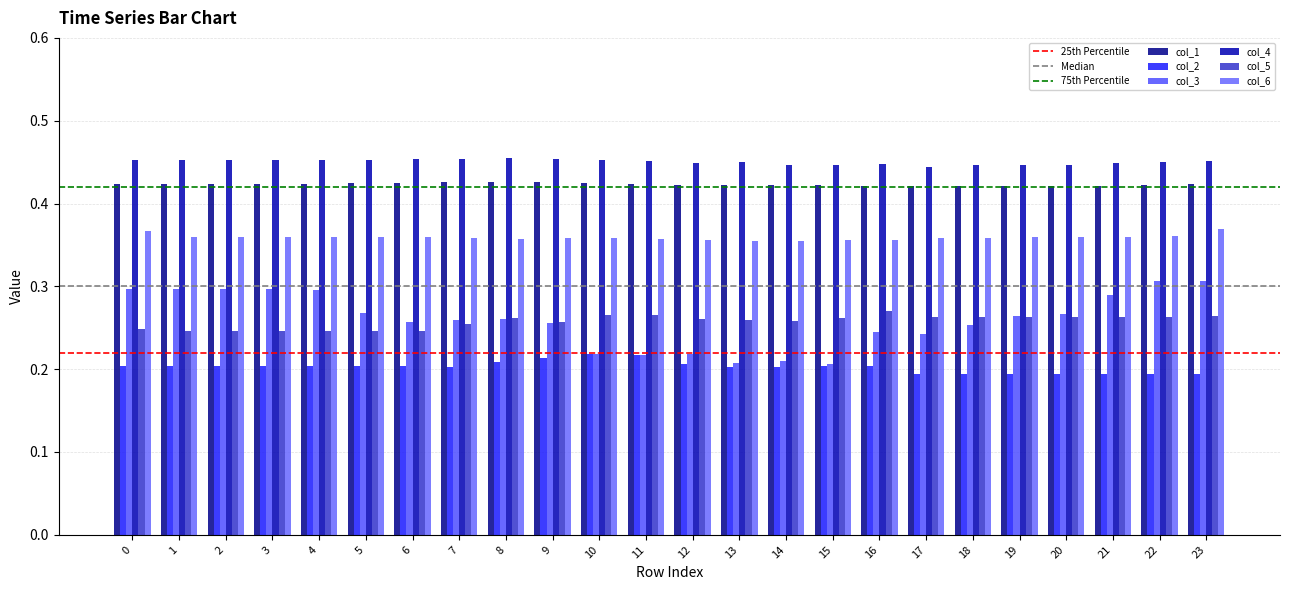

How many distinct data groups are displayed?

6